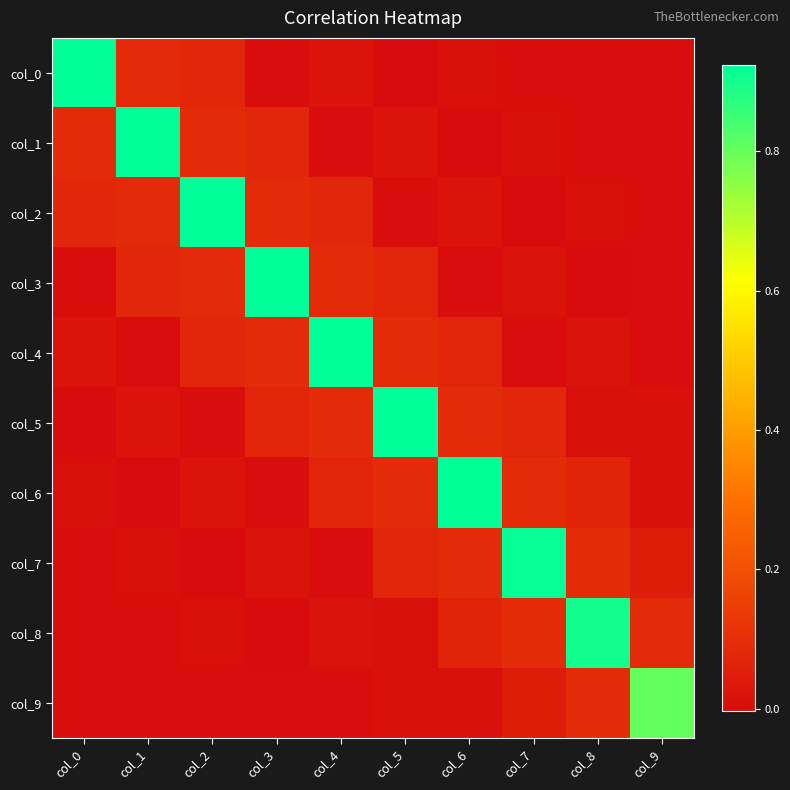

Reading left to right, extract all data points from this chart.

col_0: col_0=0.9	col_1=0.1	col_2=0.1	col_3=0.0	col_4=0.0	col_5=-0.0	col_6=0.0	col_7=-0.0	col_8=0.0	col_9=-0.0
col_1: col_0=0.1	col_1=0.9	col_2=0.1	col_3=0.1	col_4=0.0	col_5=0.0	col_6=-0.0	col_7=0.0	col_8=-0.0	col_9=0.0
col_2: col_0=0.1	col_1=0.1	col_2=0.9	col_3=0.1	col_4=0.1	col_5=0.0	col_6=0.0	col_7=-0.0	col_8=0.0	col_9=-0.0
col_3: col_0=0.0	col_1=0.1	col_2=0.1	col_3=0.9	col_4=0.1	col_5=0.1	col_6=0.0	col_7=0.0	col_8=-0.0	col_9=0.0
col_4: col_0=0.0	col_1=0.0	col_2=0.1	col_3=0.1	col_4=0.9	col_5=0.1	col_6=0.1	col_7=0.0	col_8=0.0	col_9=-0.0
col_5: col_0=-0.0	col_1=0.0	col_2=0.0	col_3=0.1	col_4=0.1	col_5=0.9	col_6=0.1	col_7=0.1	col_8=0.0	col_9=0.0
col_6: col_0=0.0	col_1=-0.0	col_2=0.0	col_3=0.0	col_4=0.1	col_5=0.1	col_6=0.9	col_7=0.1	col_8=0.1	col_9=0.0
col_7: col_0=-0.0	col_1=0.0	col_2=-0.0	col_3=0.0	col_4=0.0	col_5=0.1	col_6=0.1	col_7=0.9	col_8=0.1	col_9=0.0
col_8: col_0=0.0	col_1=-0.0	col_2=0.0	col_3=-0.0	col_4=0.0	col_5=0.0	col_6=0.1	col_7=0.1	col_8=0.9	col_9=0.1
col_9: col_0=-0.0	col_1=0.0	col_2=-0.0	col_3=0.0	col_4=-0.0	col_5=0.0	col_6=0.0	col_7=0.0	col_8=0.1	col_9=0.8